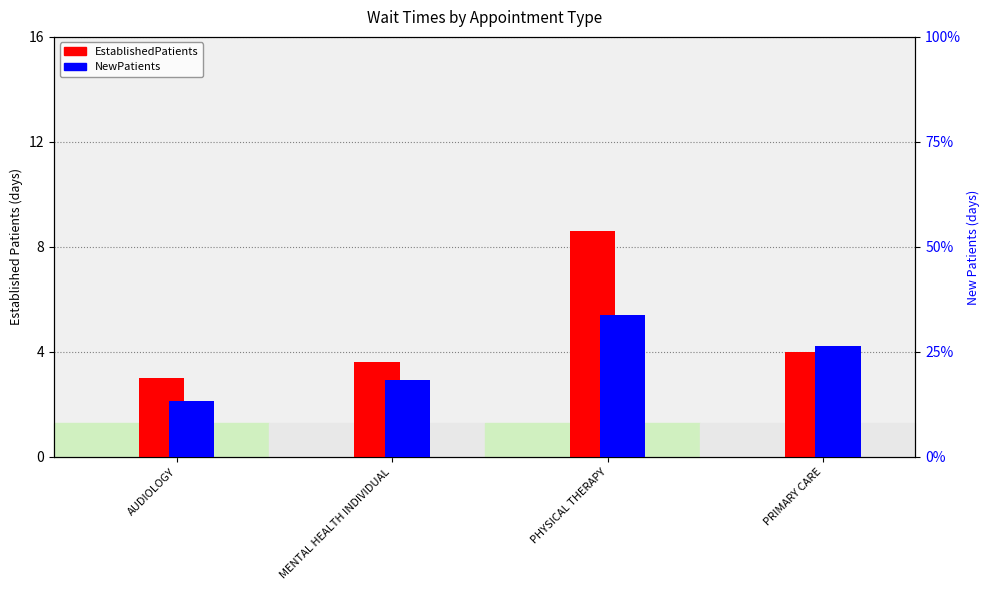

What is the spread (max minus min) of values at PRIMARY CARE?

22.3